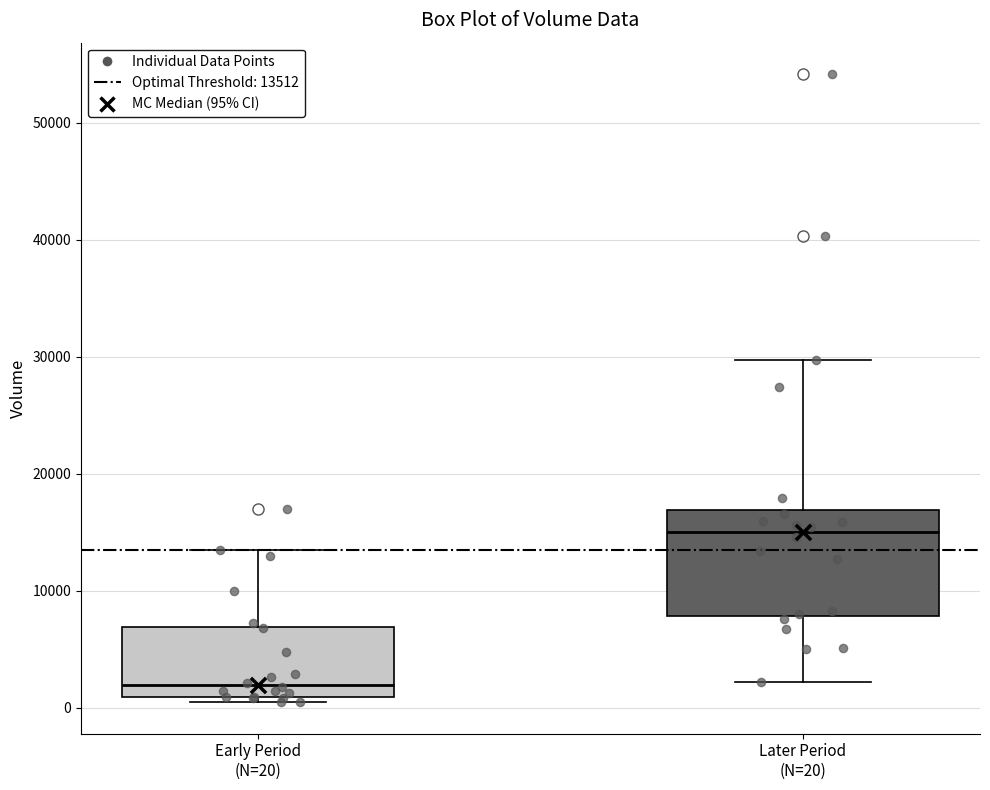

Which box's median line is the highest?

Later Period (N=20)